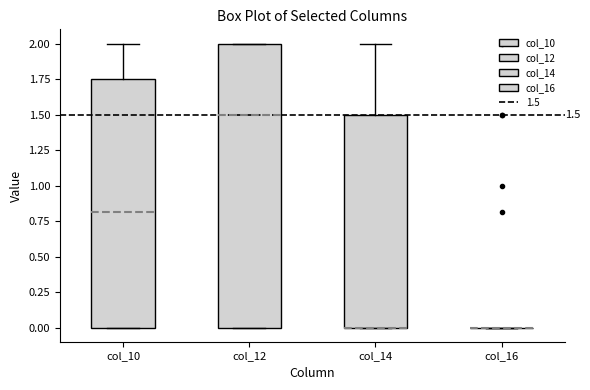

Which box is the tallest, from its lower edge to its upper edge?

col_12